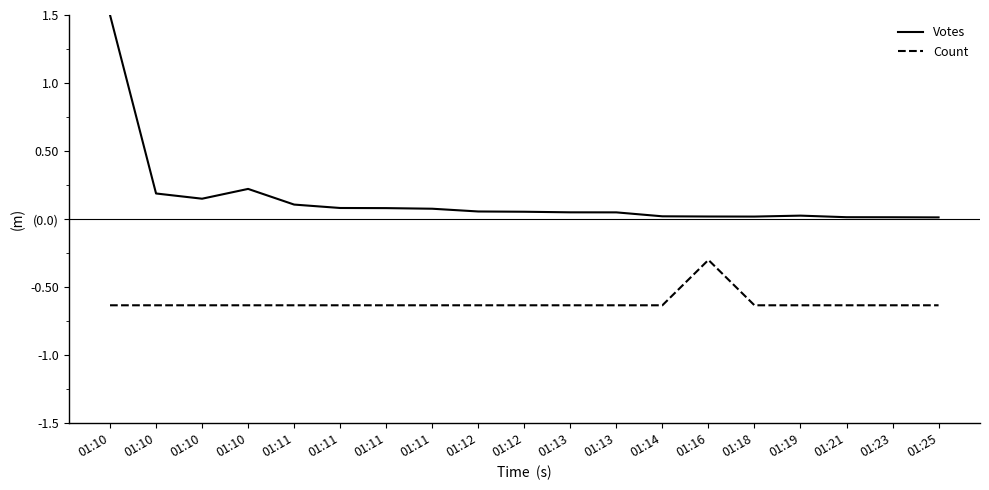

What are all the series names shown in the legend?

Votes, Count